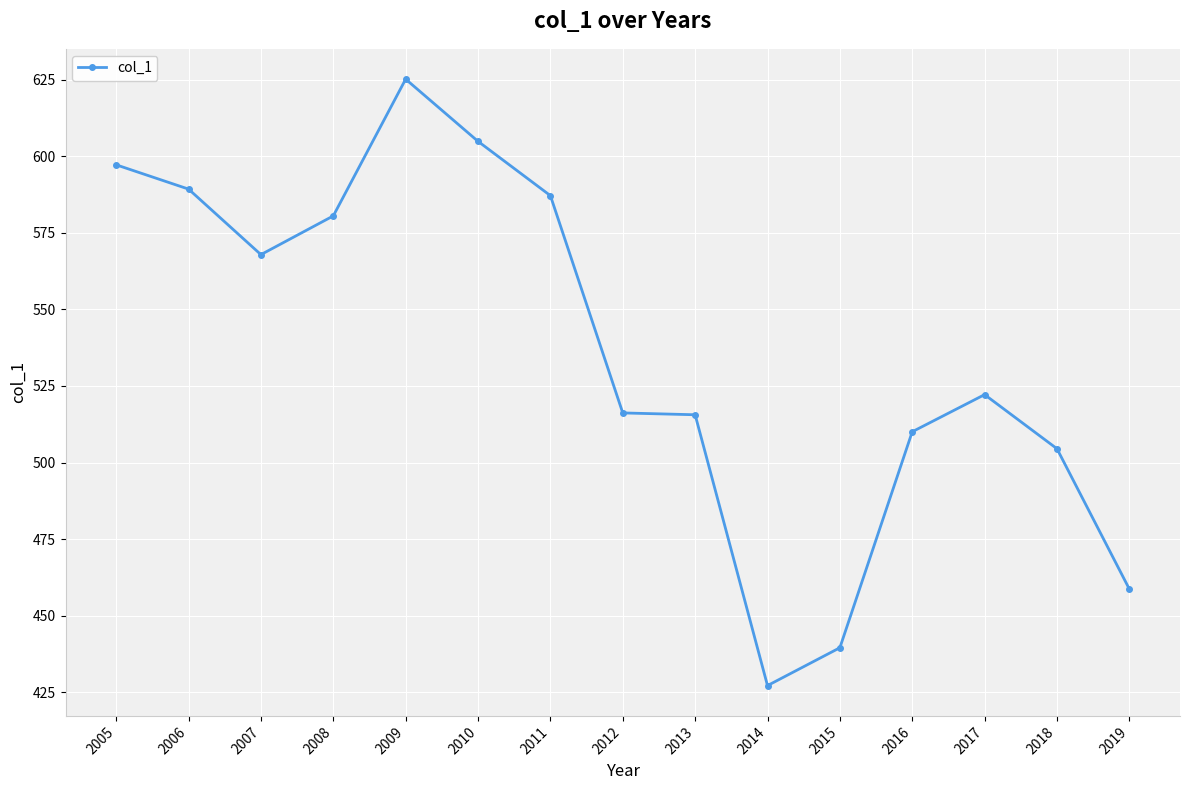

How many data points are less than 522?

7